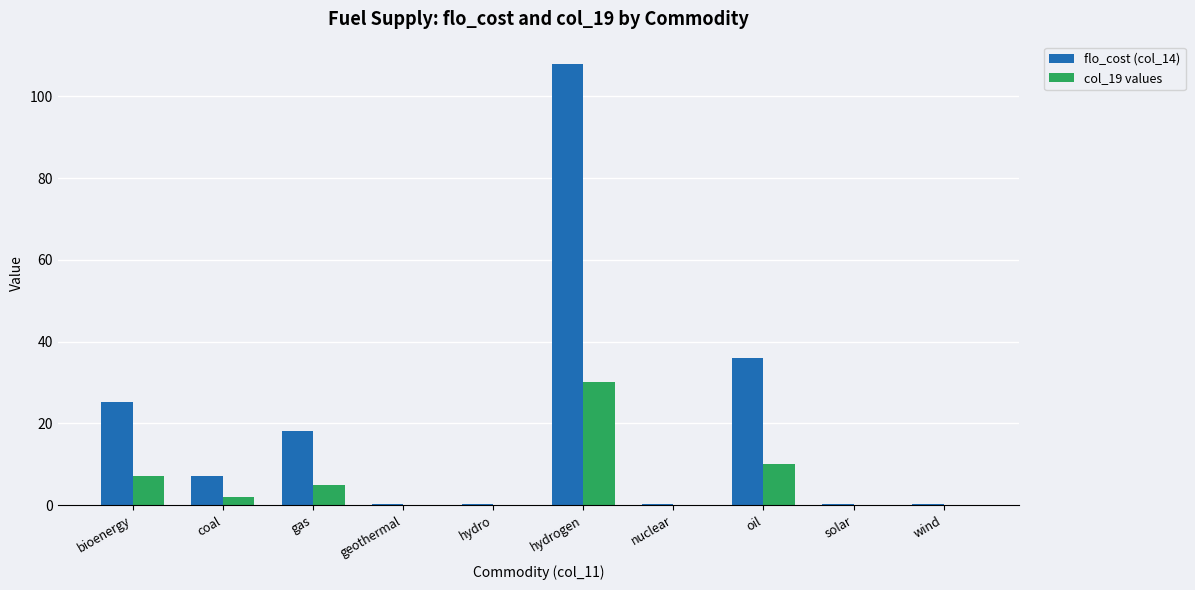

Reading left to right, what are all the values shown in this chart?

flo_cost (col_14): 25.2	7.2	18.0	0.4	0.4	108.0	0.4	36.0	0.4	0.4
col_19 values: 7.0	2.0	5.0	0.1	0.1	30.0	0.1	10.0	0.1	0.1